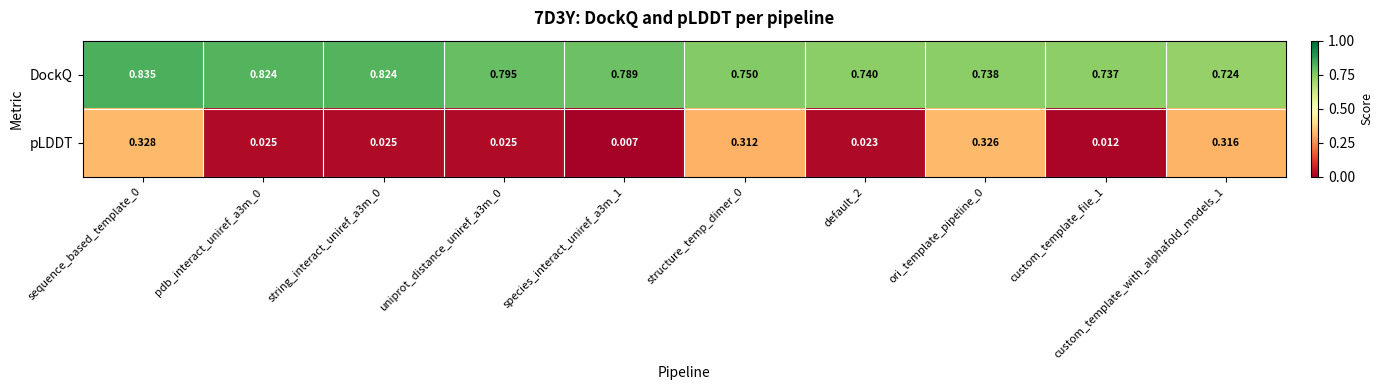

Between uniprot_distance_uniref_a3m_0 and species_interact_uniref_a3m_1, which series saw the biggest shift?

pLDDT